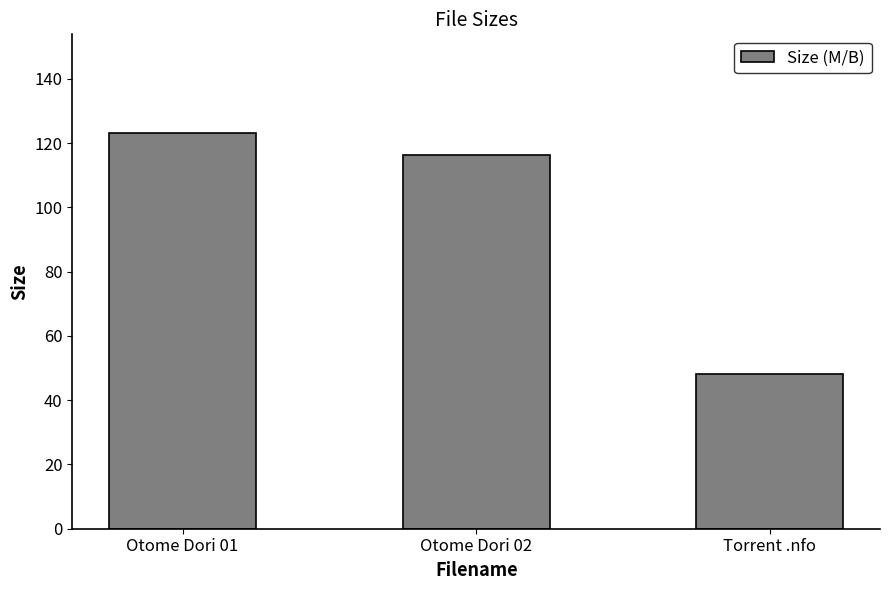

Are the bars grouped side by side (vs. stacked)?

No